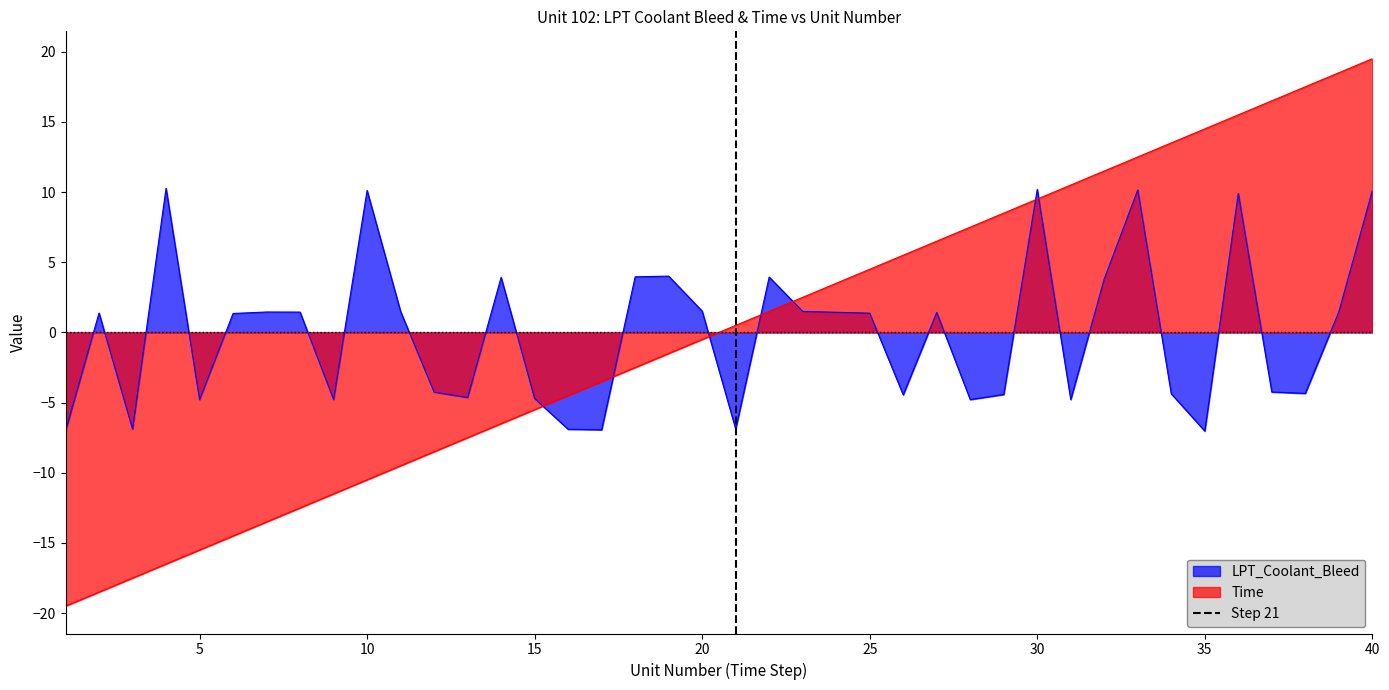

Which series ends up on top after the final intersection of Time and LPT_Coolant_Bleed?

Time